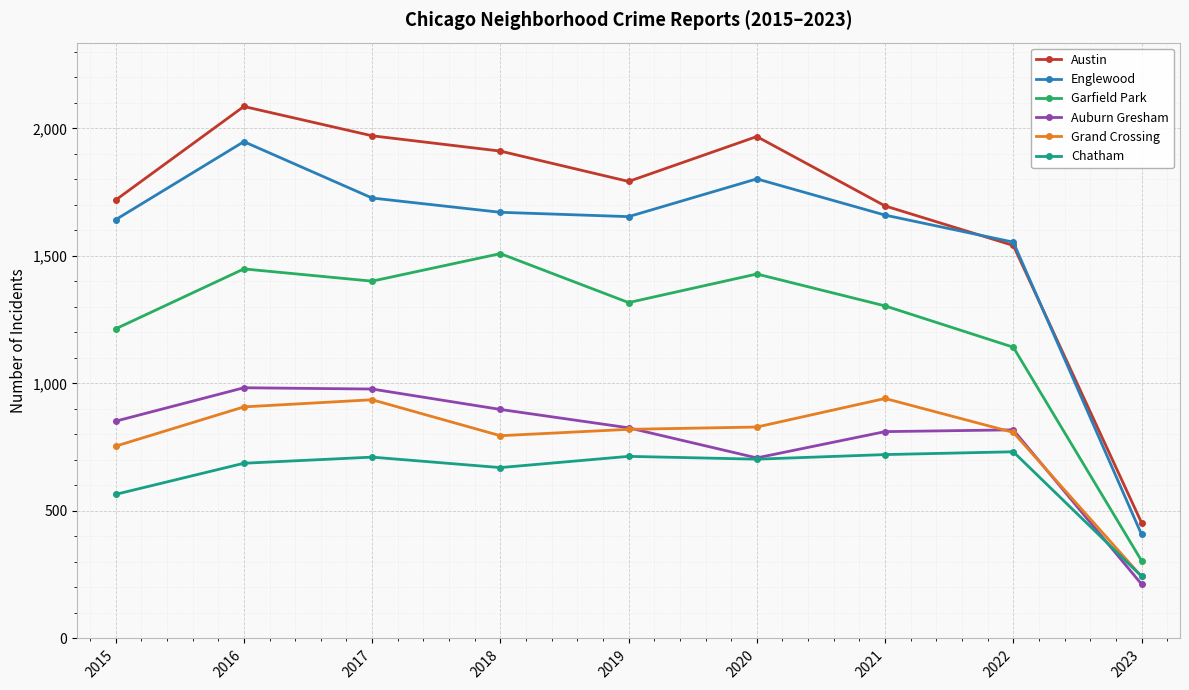

Which label corresponds to the smallest value in the chart?

2023